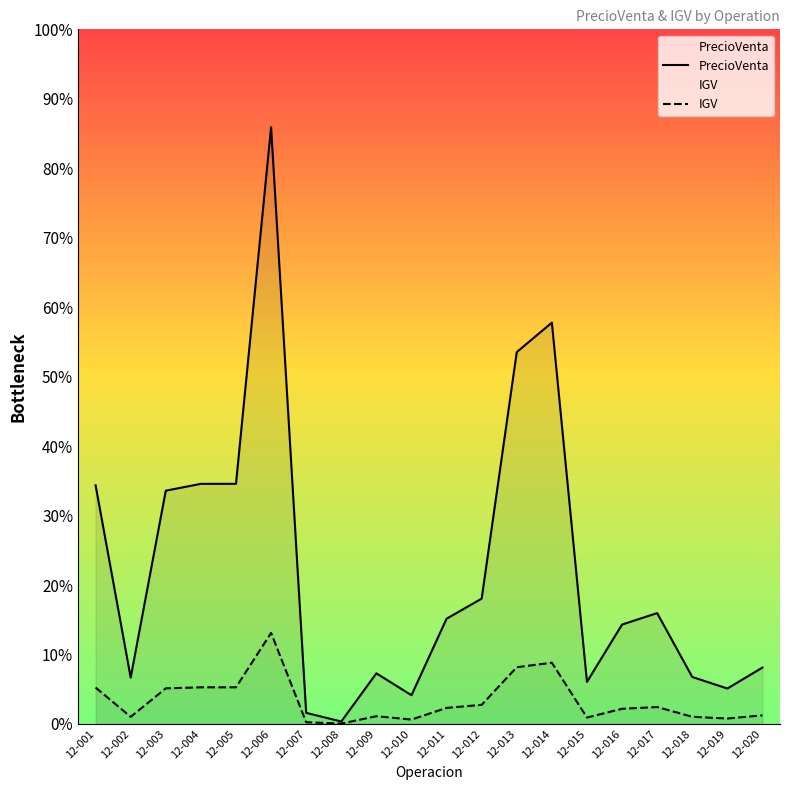

Which series has the widest spread of values?

PrecioVenta